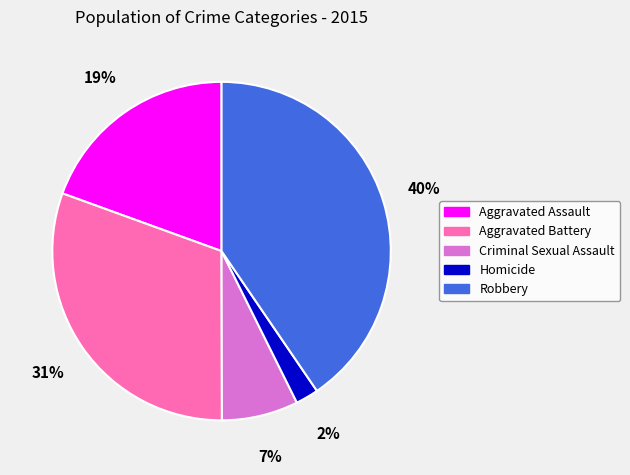

True or false: Homicide accounts for 2% of the total.

True